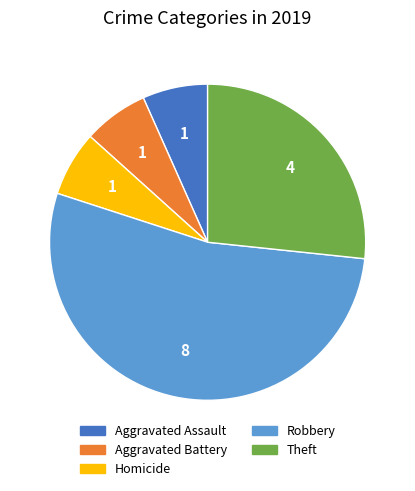

Is there a majority slice in this chart?

Yes